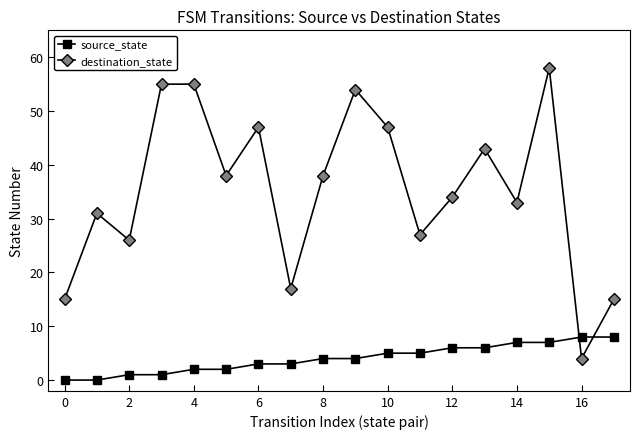

List the series in order of their peak value, highest first.

destination_state, source_state